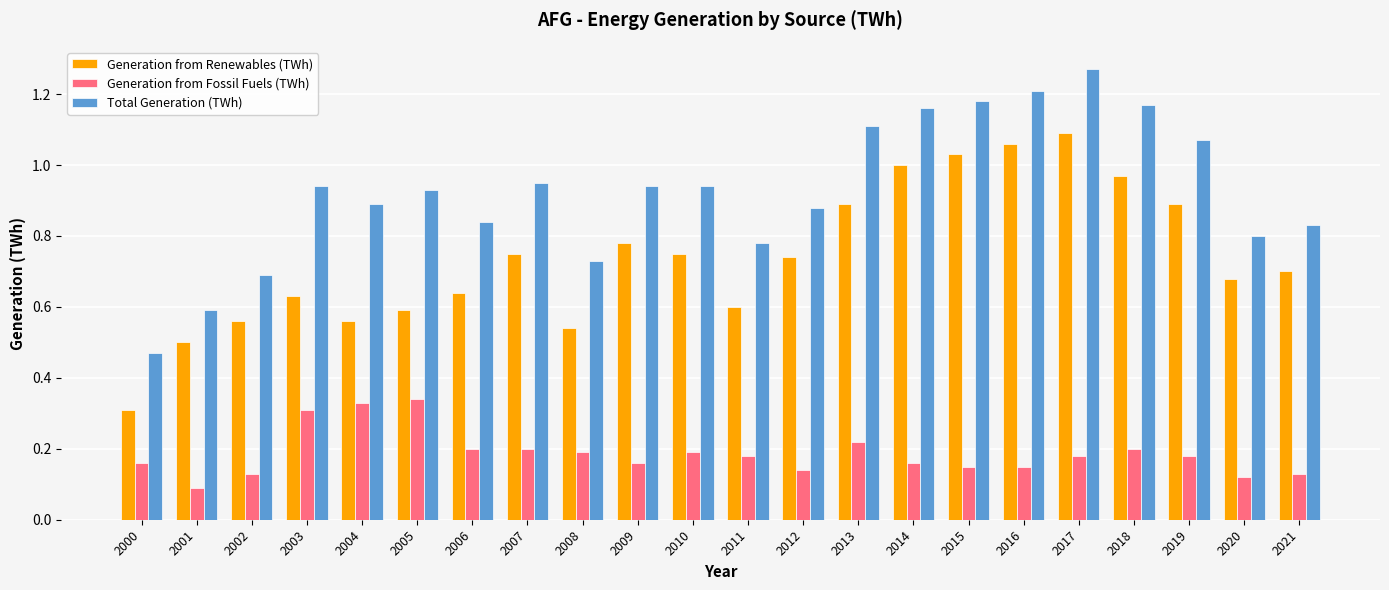

Which label corresponds to the smallest value in the chart?

2001